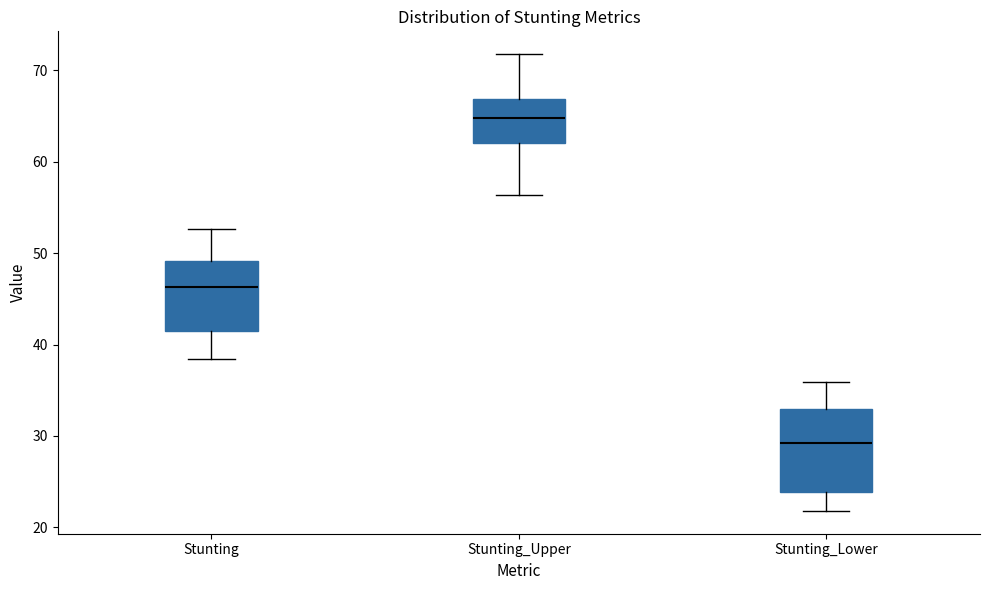

Which box's median line is the highest?

Stunting_Upper